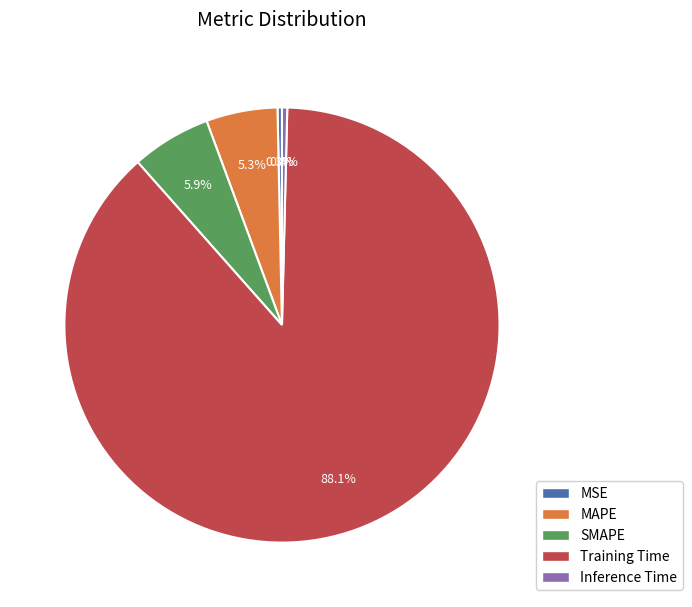

To the nearest percent, what is the difference between the largest and smallest slice percentages?

88%